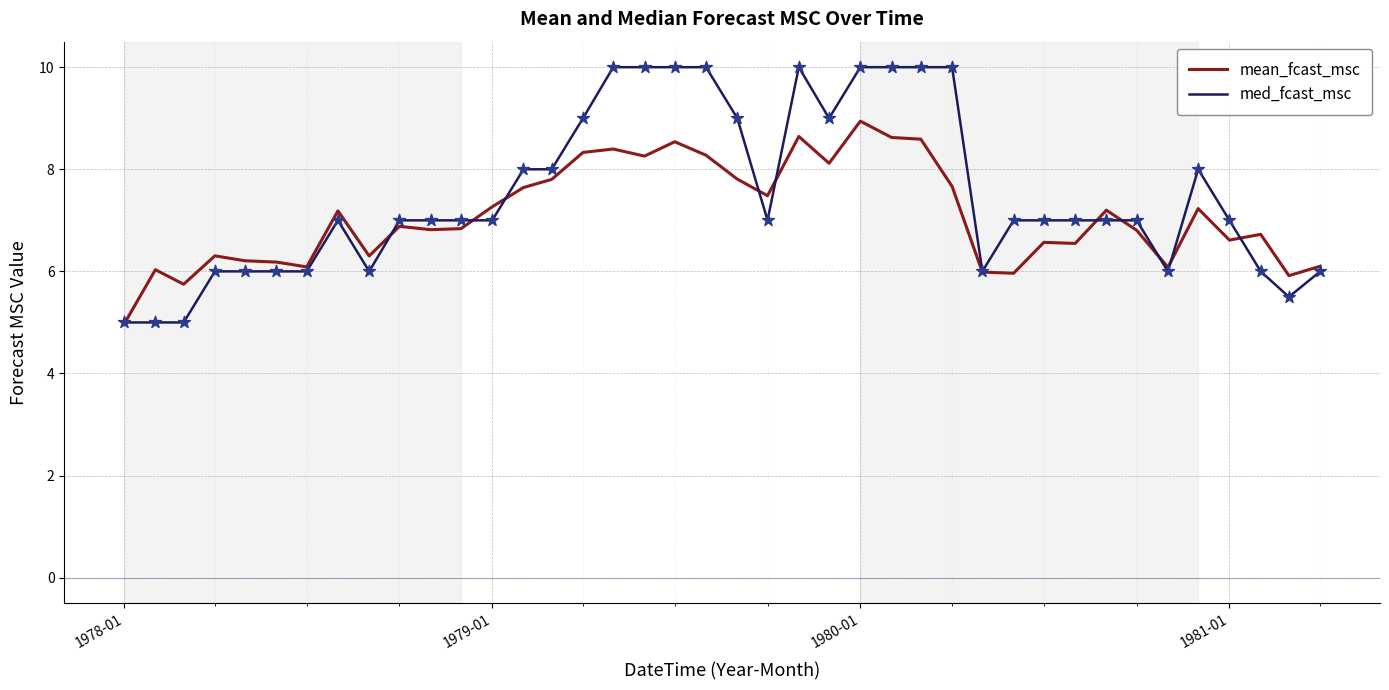

Which series has the largest range (max minus min)?

med_fcast_msc